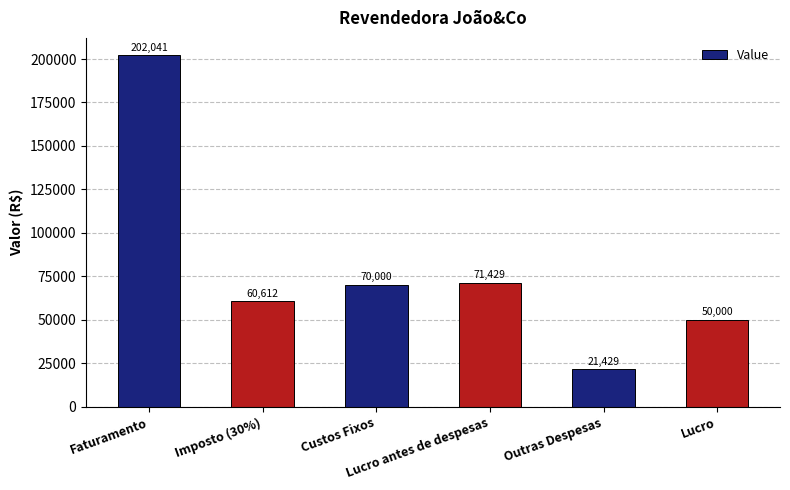

What is the change in value from Custos Fixos to Lucro?

-20000.0